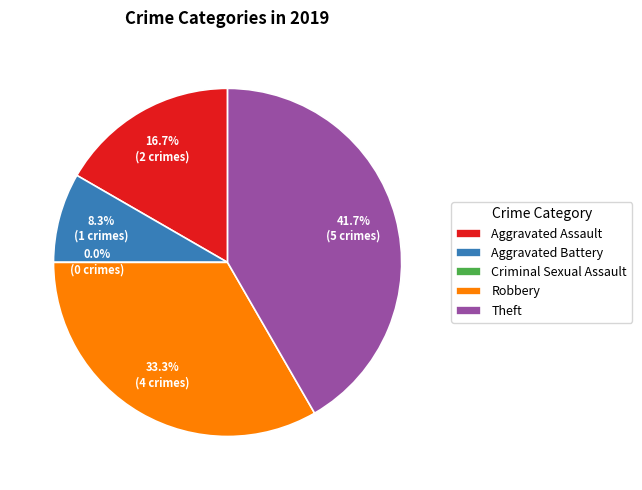

To the nearest percent, what is the average slice percentage?

20%